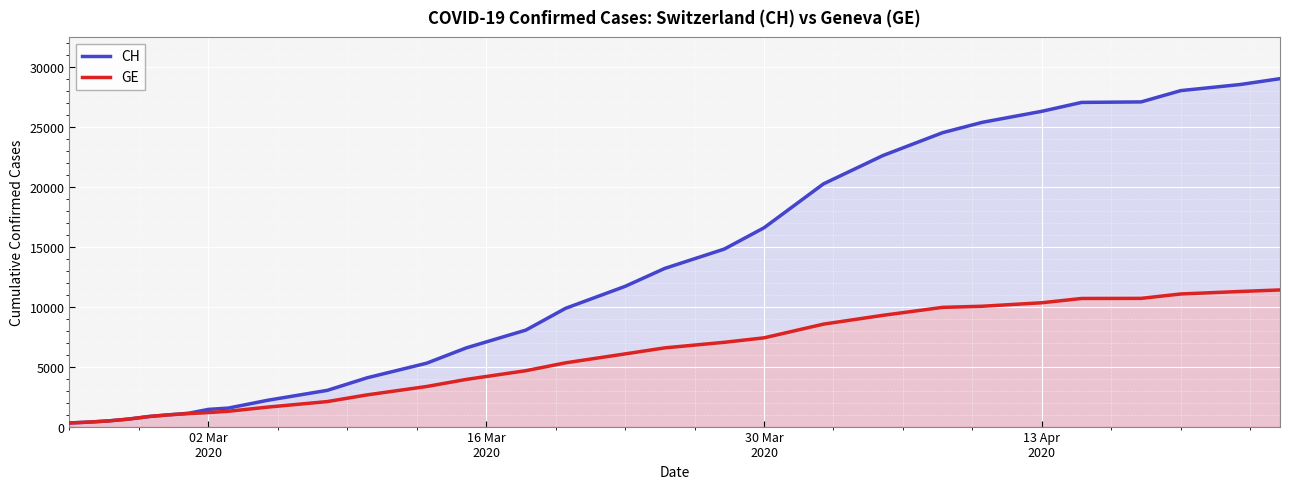

Which series has the widest spread of values?

CH